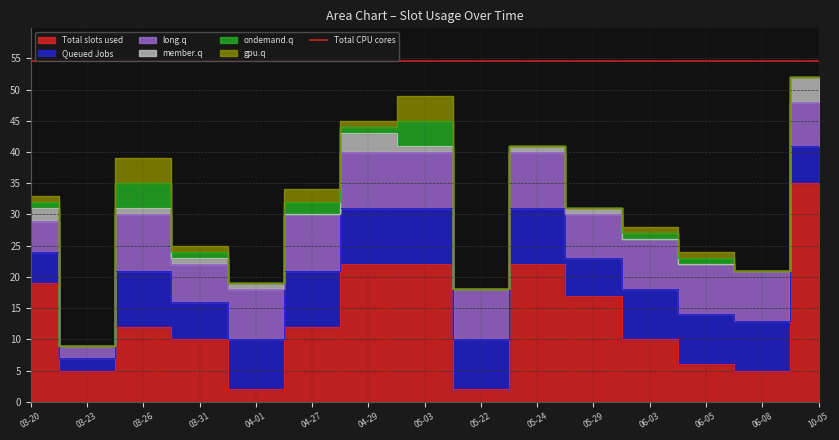

True or false: IF has a value of 10 at 2022-05-29.

False